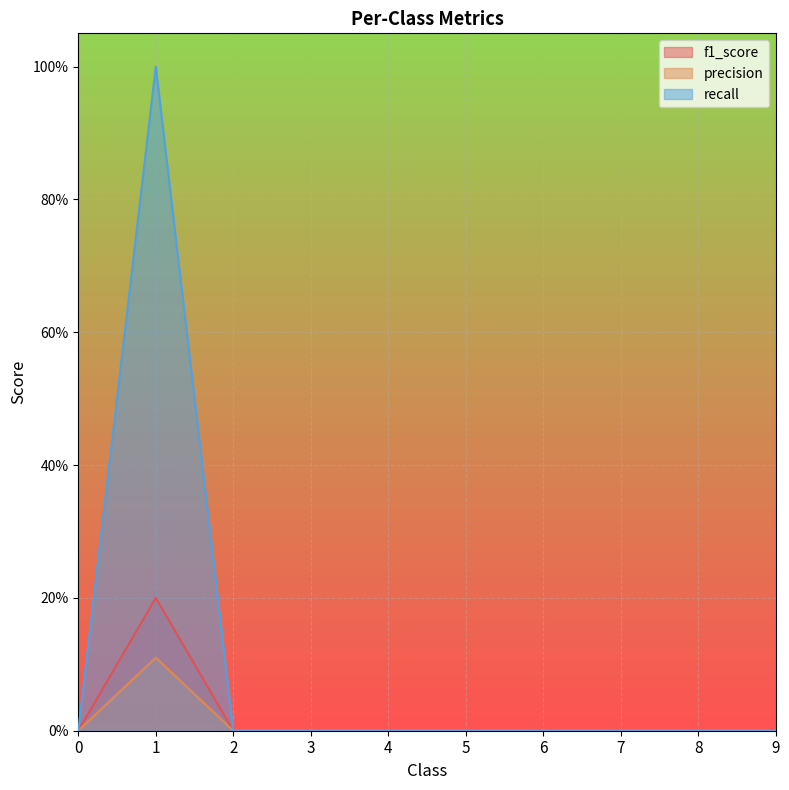

What are all the series names shown in the legend?

f1_score, precision, recall